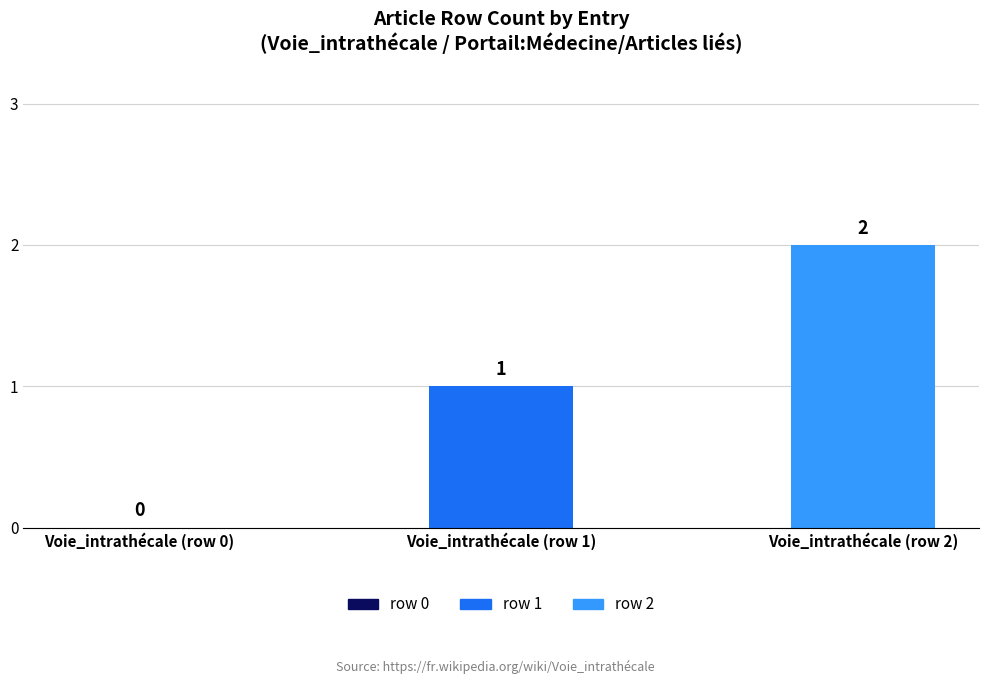

Reading left to right, extract all data points from this chart.

0	1	2